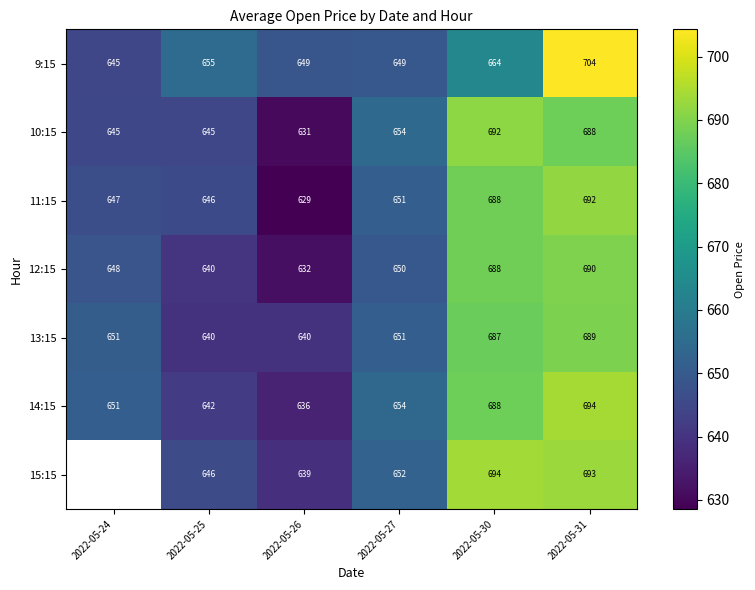

Which has a higher value, 2022-05-25 or 2022-05-31?

2022-05-31